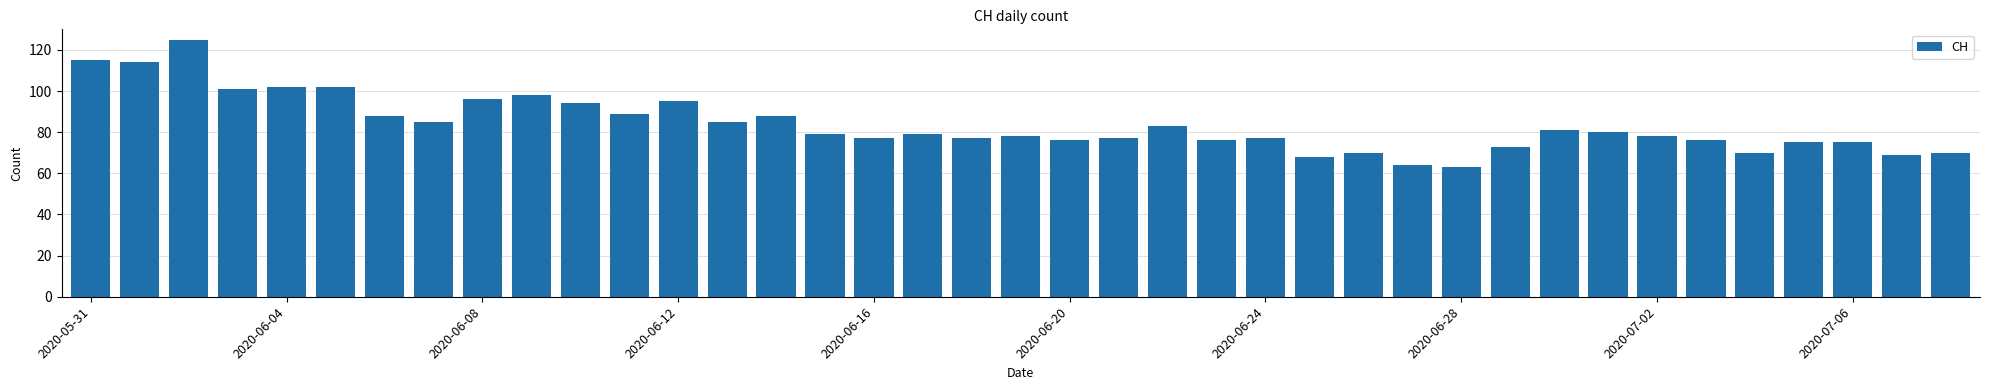

What is the maximum value shown in the chart?

125